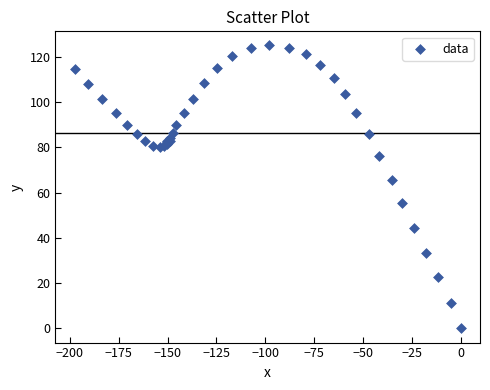

What Y value in the scatter plot is closest to 62?

65.6